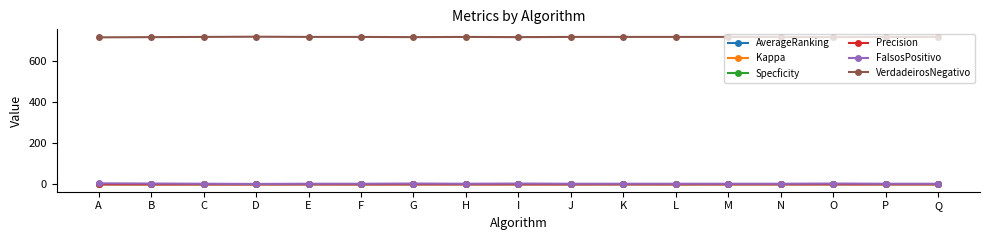

What are all the series names shown in the legend?

AverageRanking, Kappa, Specficity, Precision, FalsosPositivo, VerdadeirosNegativo